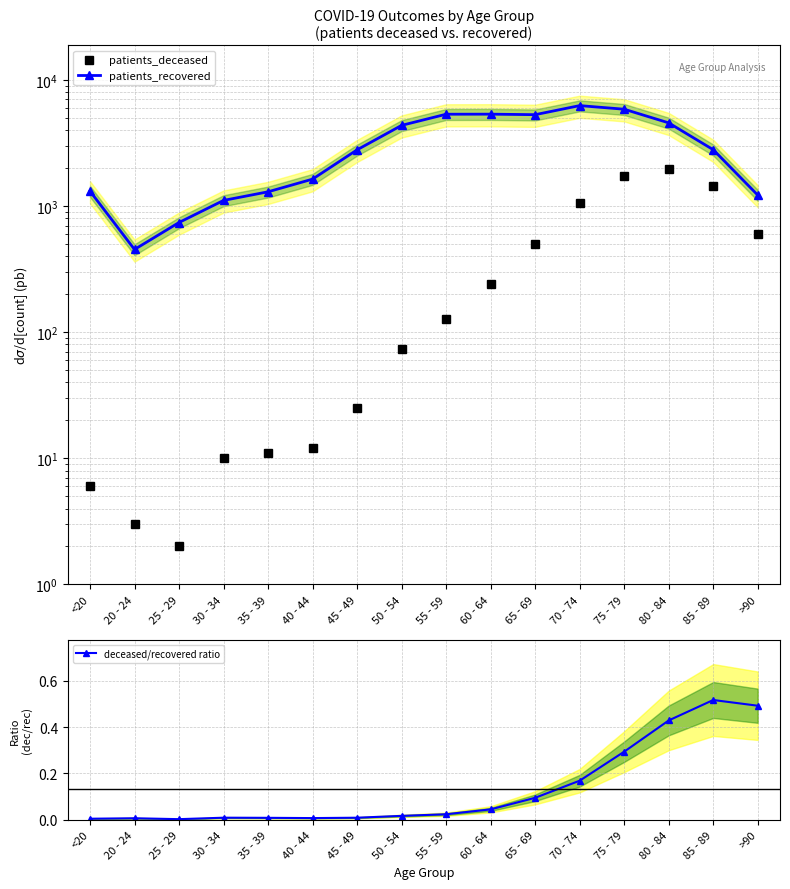

Does the chart display data point markers on the line(s)?

Yes